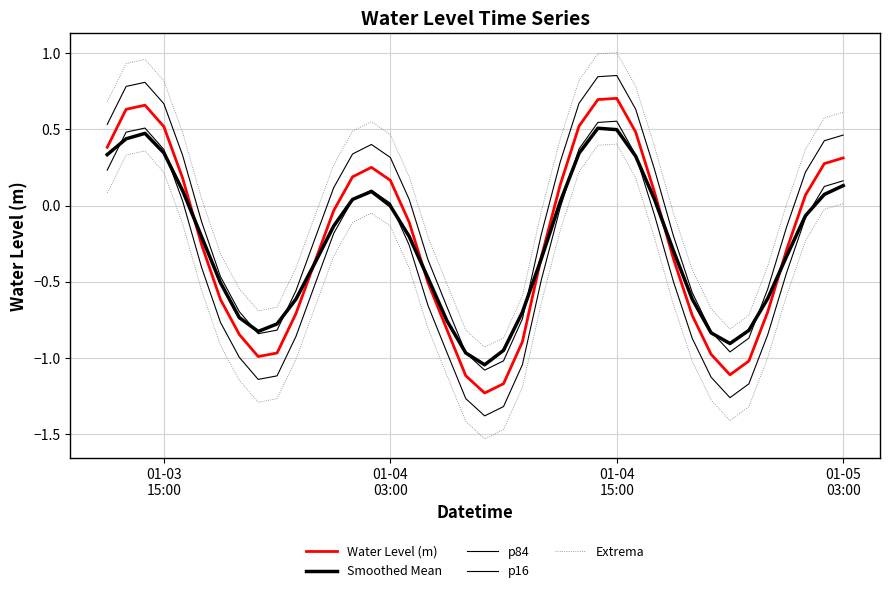

Between which two adjacent categories do p16 and Smoothed Mean first intersect?

01-03
15:00 and 01-04
03:00